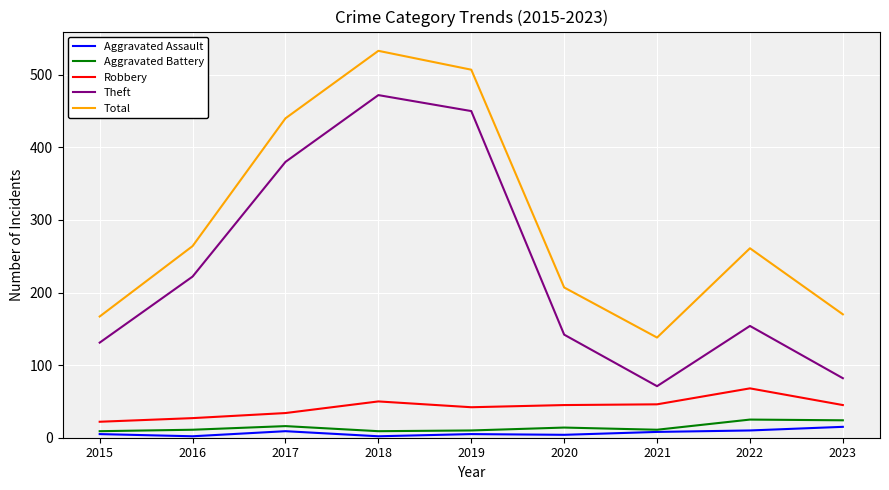

What is the highest value of the Aggravated Assault series?

15